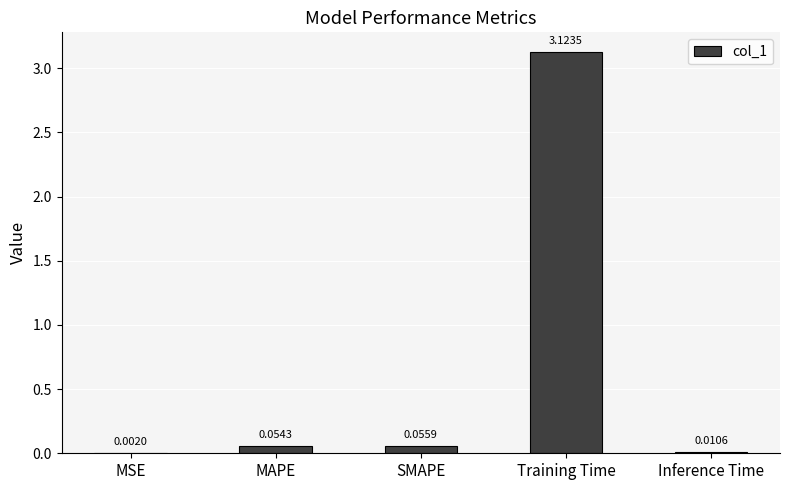

What is the change in value from Training Time to Inference Time?

-3.1